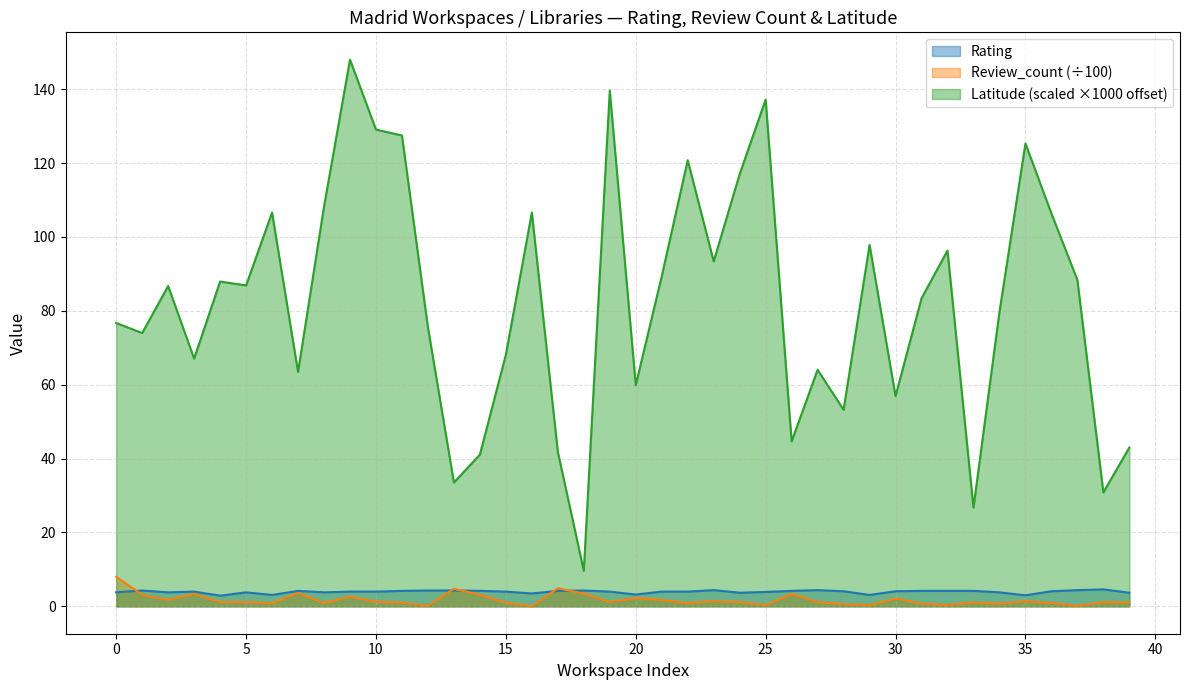

Reading left to right, transcribe all the data shown in this chart.

Rating: 3.8	4.3	3.8	4.0	2.9	3.8	3.1	4.2	3.8	4.0	4.0	4.2	4.3	4.3	4.2	4.0	3.5	4.2	4.3	4.0	3.2	4.0	4.0	4.4	3.7	3.9	4.2	4.4	4.1	3.1	4.1	4.2	4.2	4.2	3.8	3.0	4.1	4.4	4.6	3.7
Review_count: 8.0	3.1	1.8	3.4	1.2	1.2	0.9	3.6	1.0	2.6	1.3	1.0	0.2	4.8	3.1	1.0	0.0	4.9	3.5	1.2	2.2	1.7	0.9	1.4	1.2	0.4	3.4	1.2	0.6	0.3	2.1	0.8	0.4	1.1	0.7	1.4	0.9	0.1	1.2	1.0
Latitude: 76.7	74.0	86.7	67.1	87.9	86.9	106.6	63.5	108.2	148.0	129.1	127.5	75.5	33.5	41.1	68.1	106.6	41.9	9.6	139.6	59.9	89.4	120.8	93.4	117.0	137.2	44.7	64.0	53.2	97.8	56.9	83.4	96.3	26.8	79.7	125.3	106.4	88.3	30.9	43.0